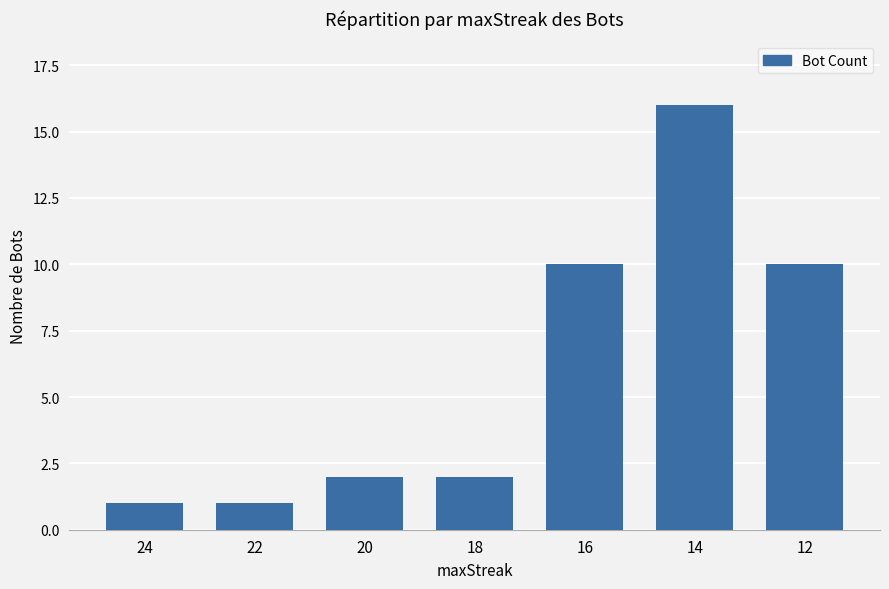

What is the change in value from 14 to 12?

-6